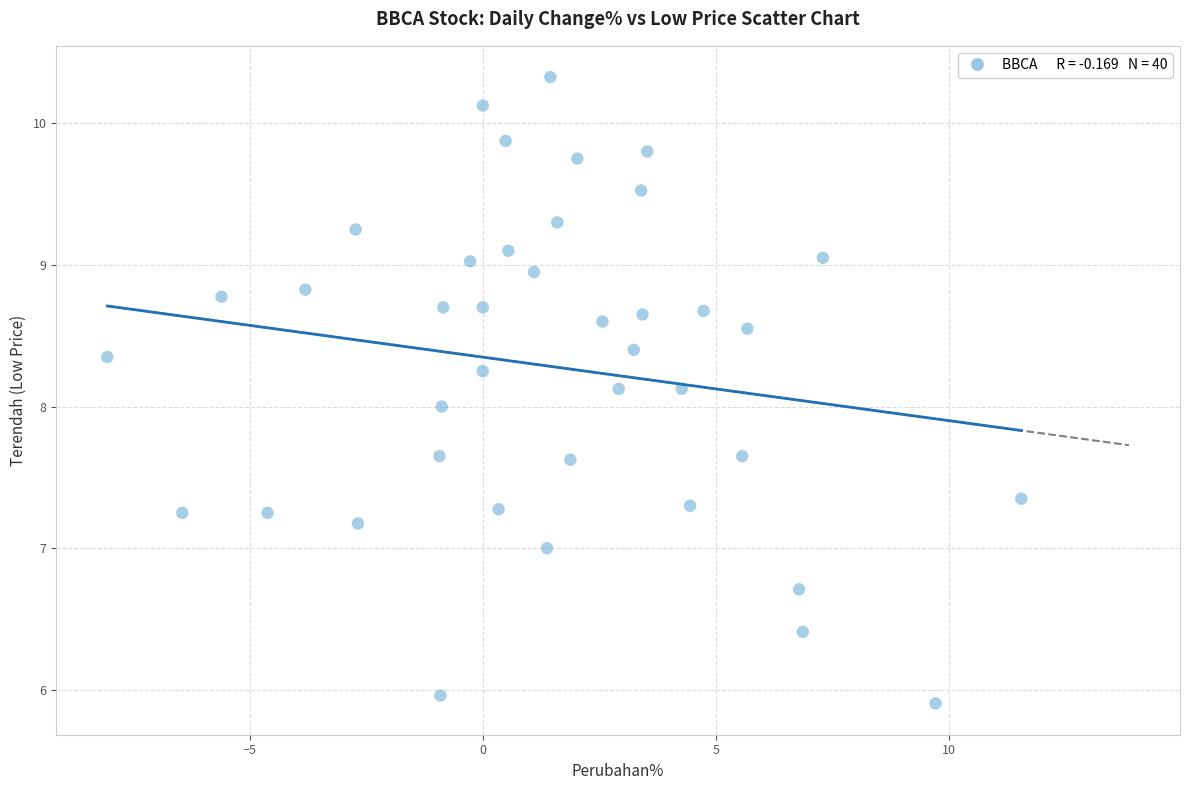

What is the range of Y values (max minus min)?

4.4